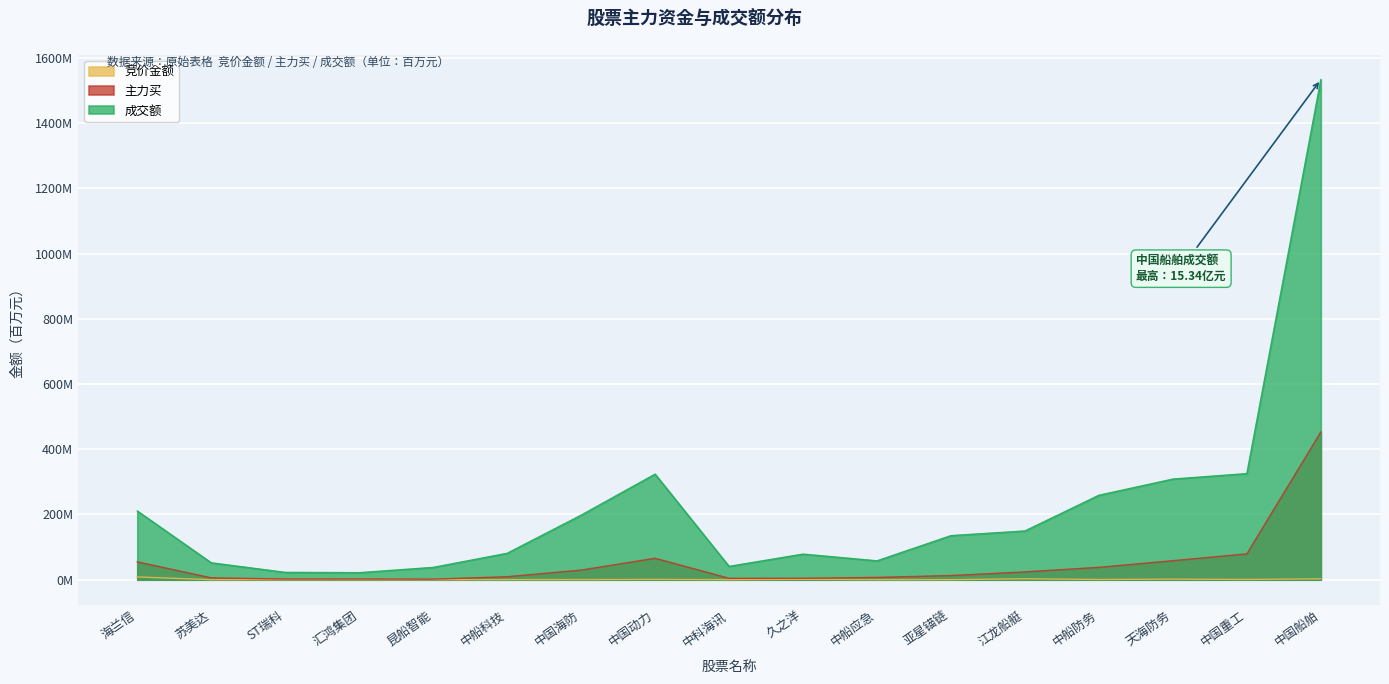

Between 中船应急 and 中国海防, which is larger?

中国海防